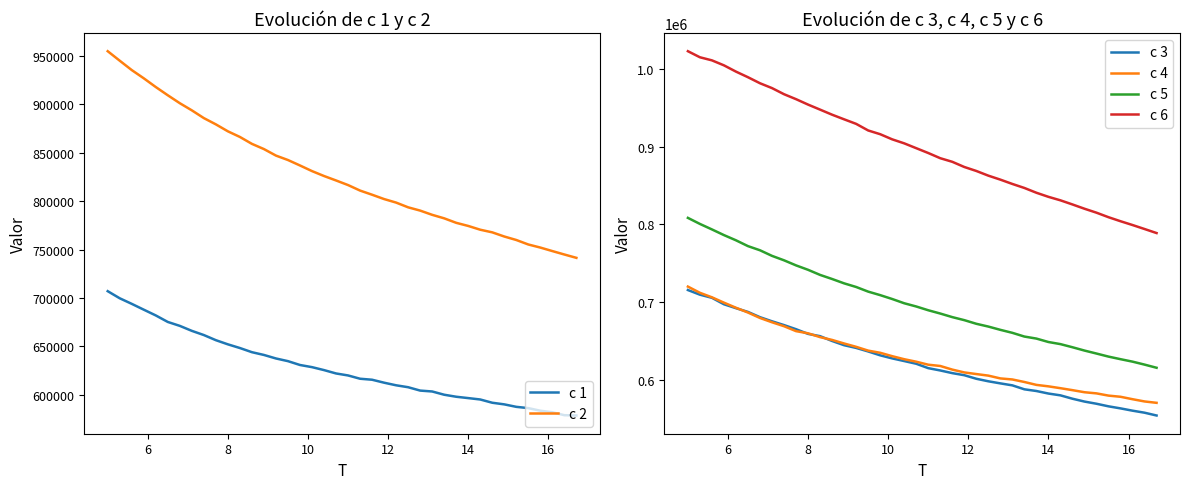

What is the minimum value for c 5?

615708.6